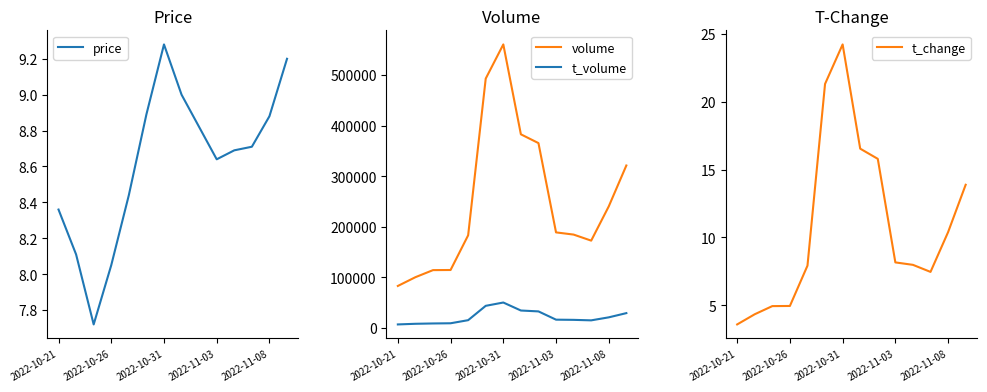

Read the price value at 10.

8.7